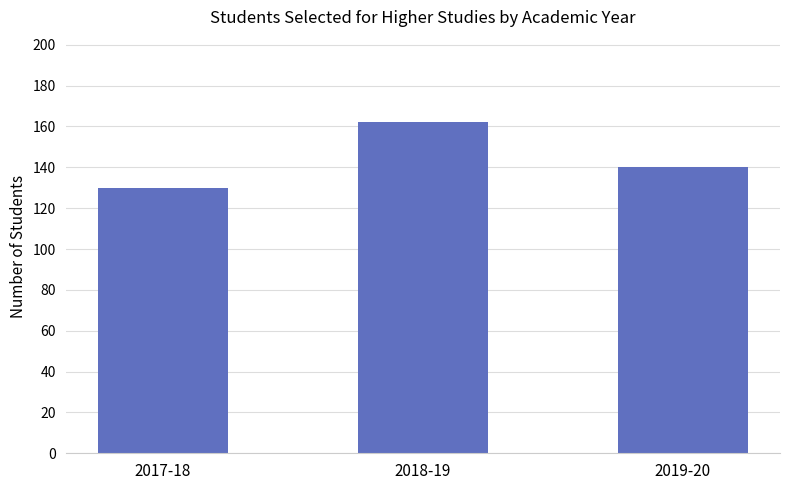

Between 2019-20 and 2018-19, which is larger?

2018-19